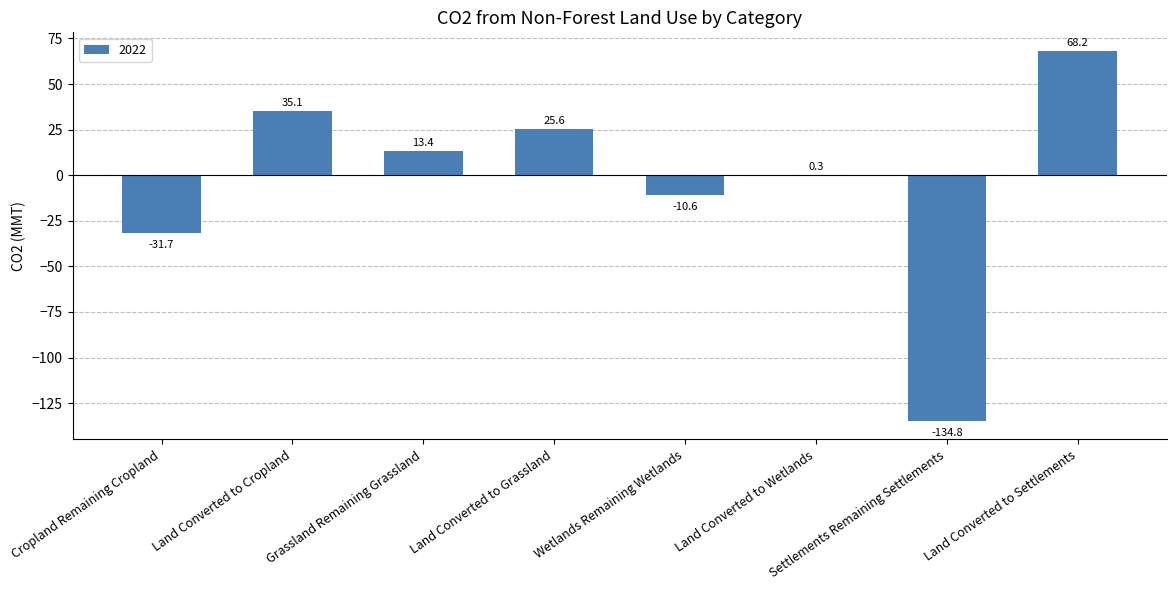

How many distinct data groups are displayed?

1